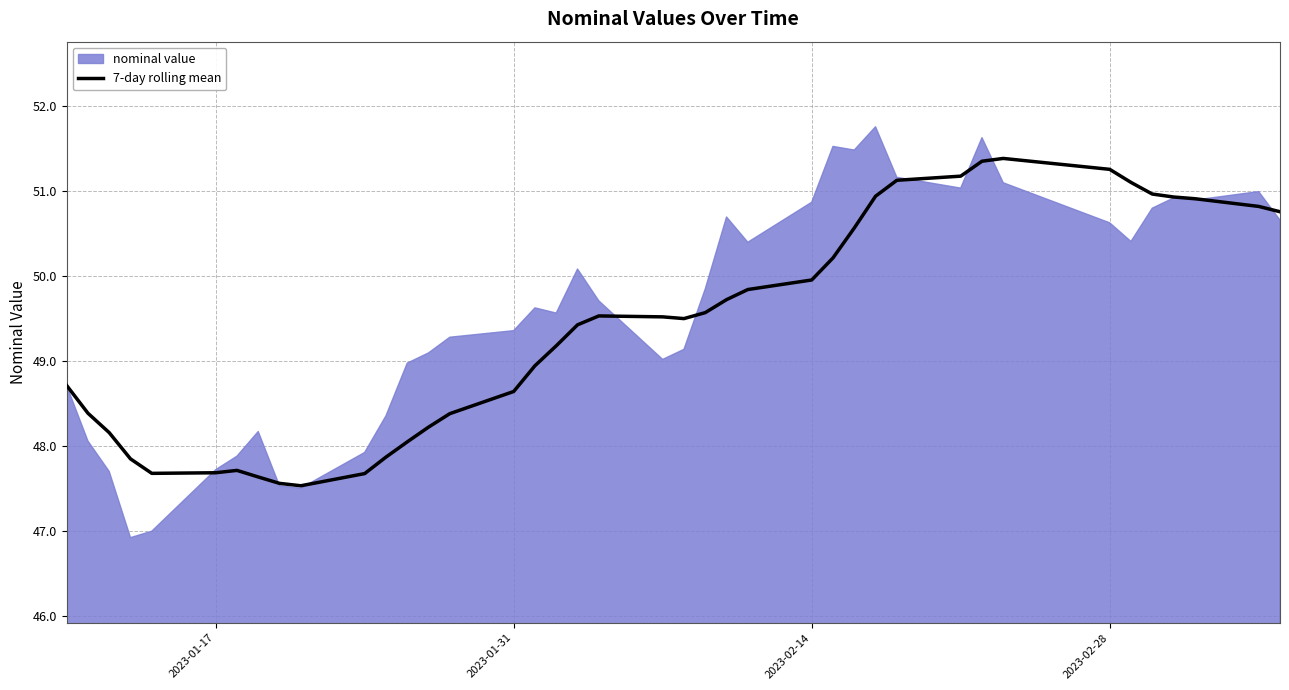

What is the maximum value shown in the chart?

51.8